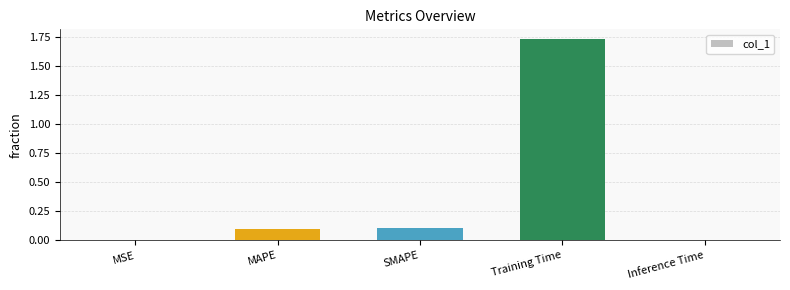

The value at MAPE is 0.1. True or false?

True